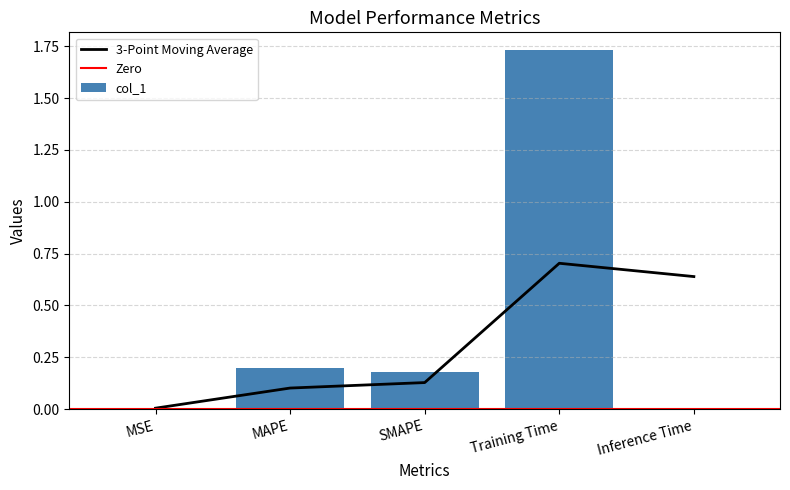

What is the change in value from MAPE to Inference Time?

-0.2